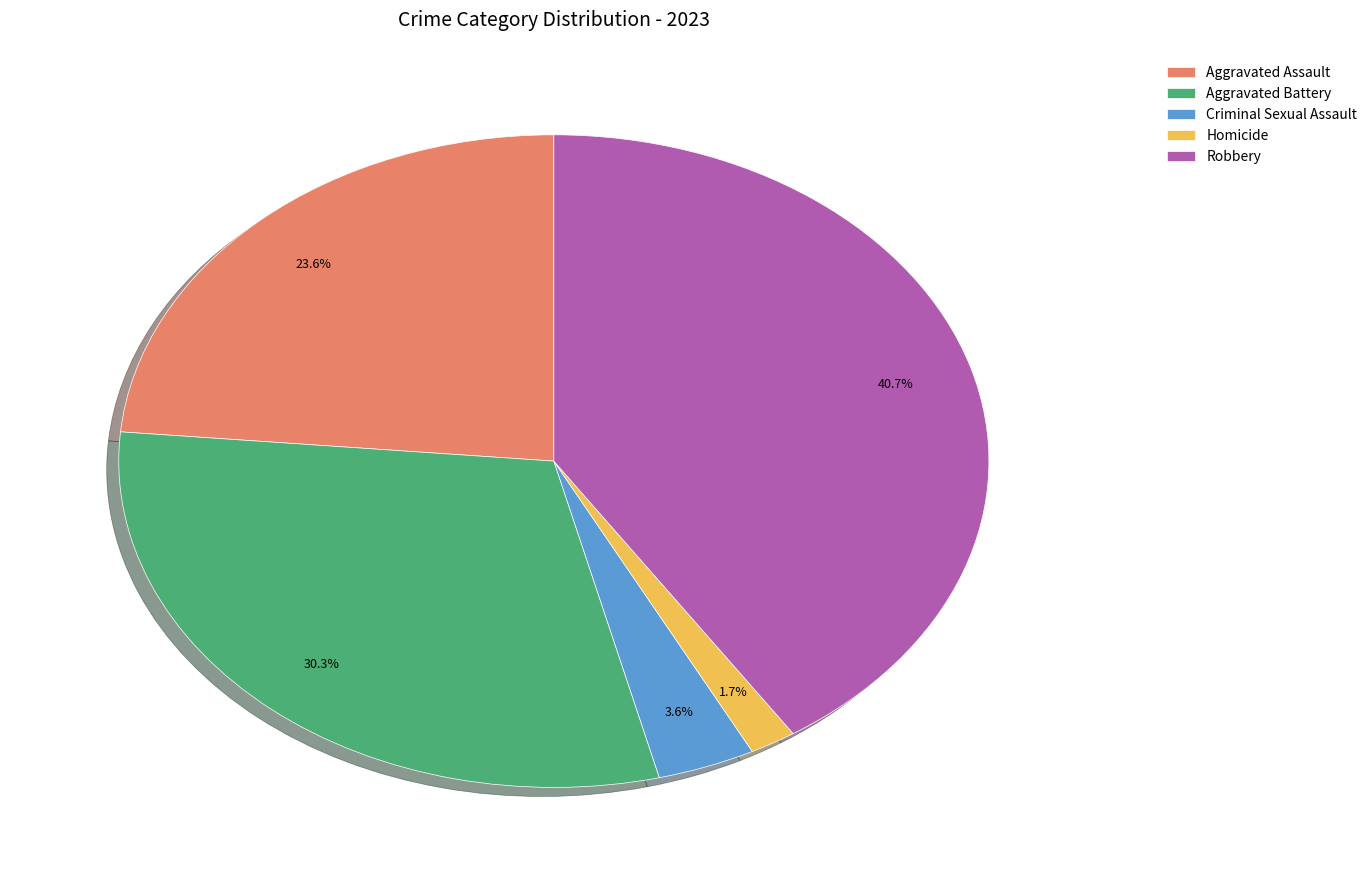

To the nearest percent, what is the average slice percentage?

20%